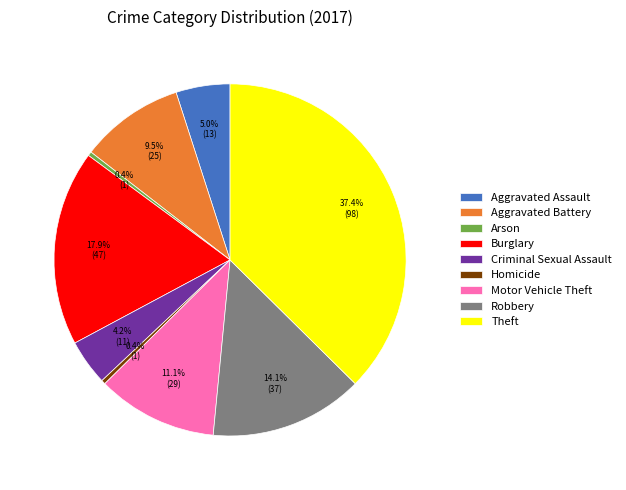

To the nearest percent, what portion does Criminal Sexual Assault represent?

4%